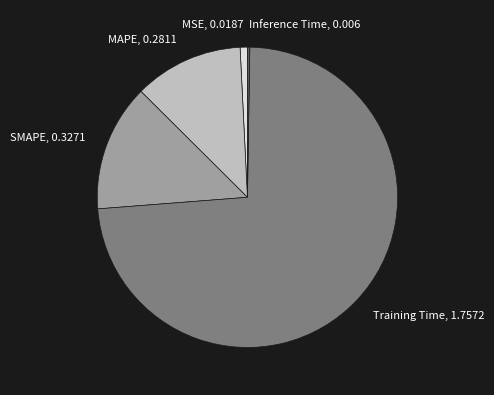

Does SMAPE account for over 50% of the chart?

No